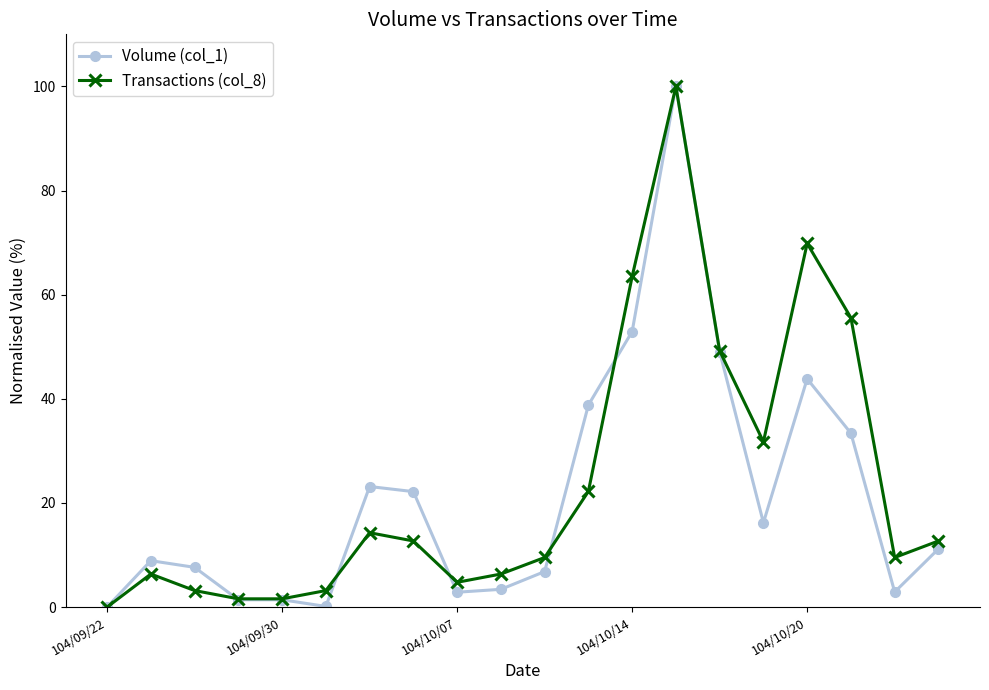

What is the value of the Volume (col_1) point at the 2nd from the left?

8.9